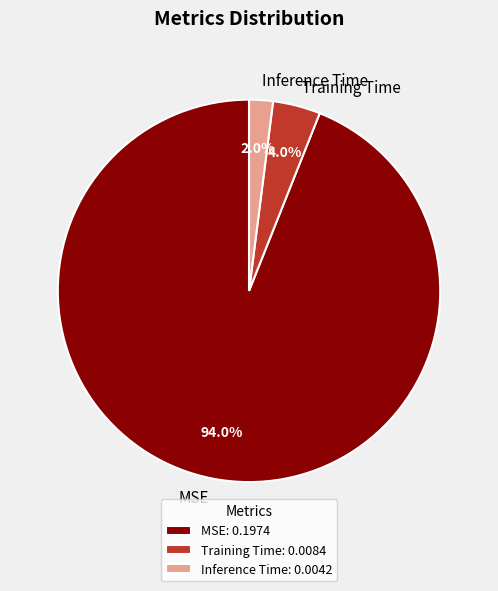

How much of the chart is everything except MSE?

6.0%